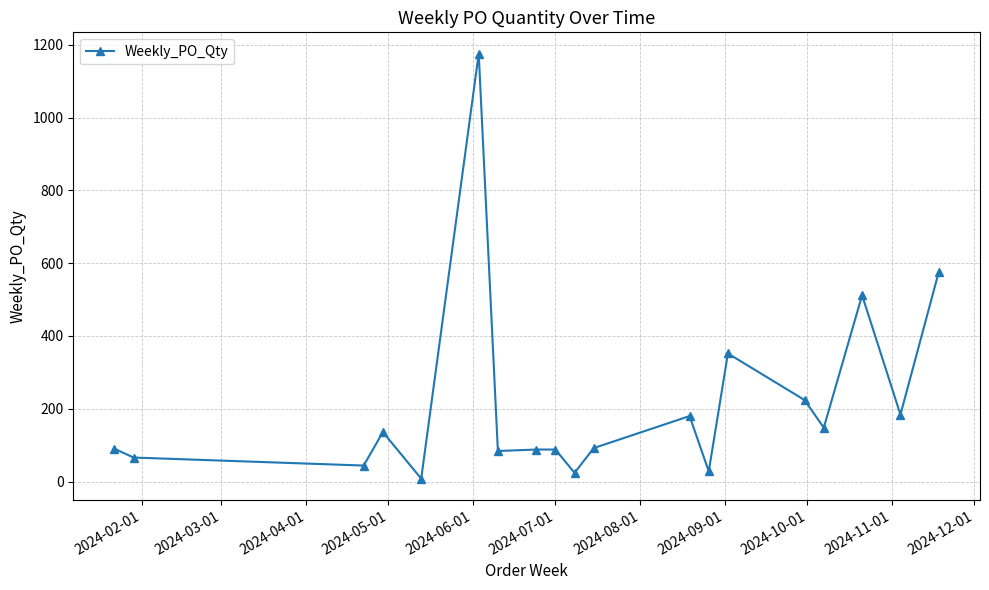

How many values are below 92?

9